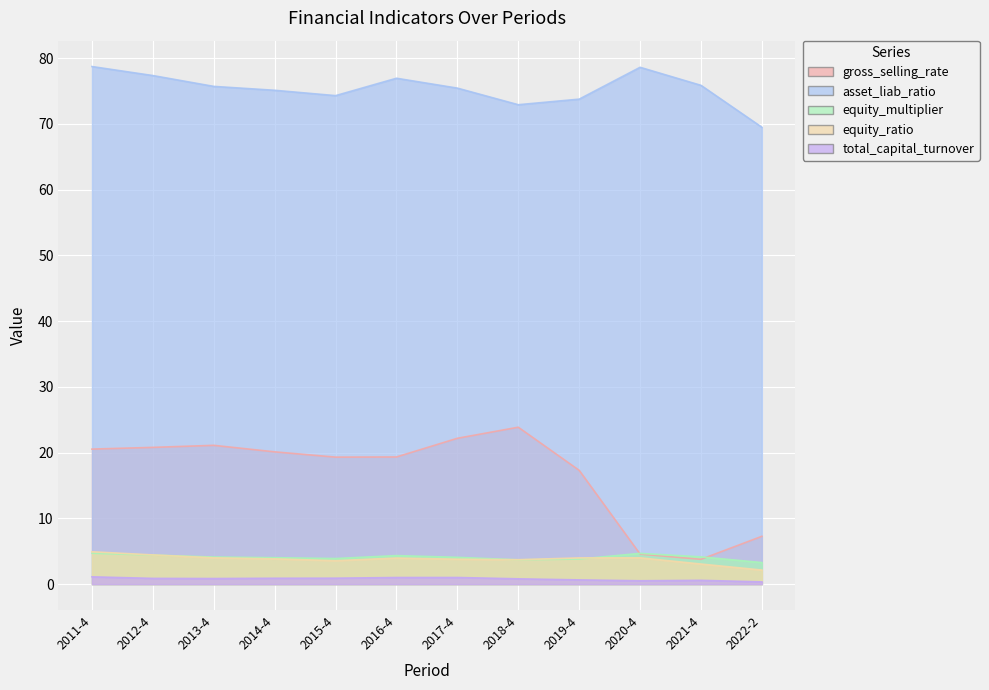

True or false: asset_liab_ratio and equity_multiplier intersect in this chart.

False